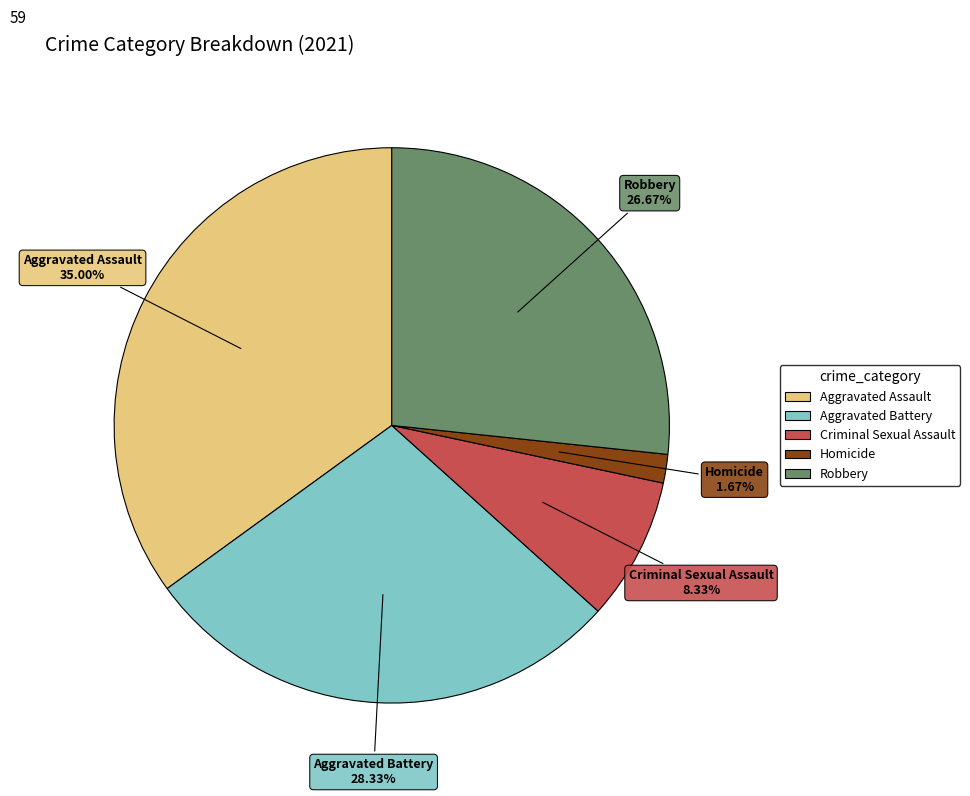

Rank the categories by value from lowest to highest.

Homicide, Criminal Sexual Assault, Robbery, Aggravated Battery, Aggravated Assault